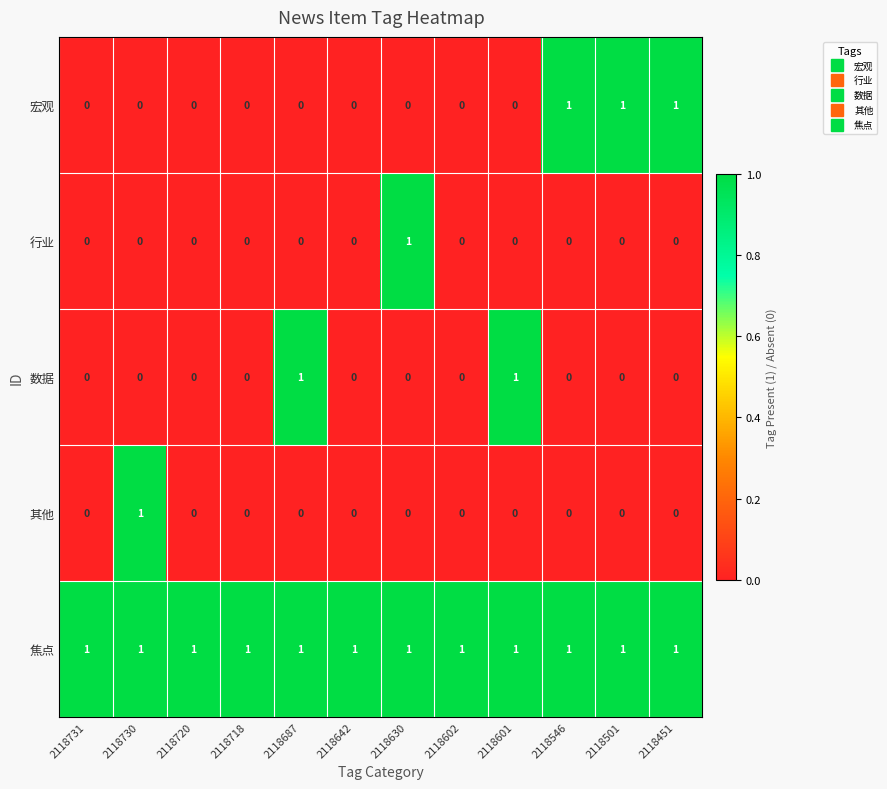

Which series changed the most between 2118720 and 2118501?

宏观